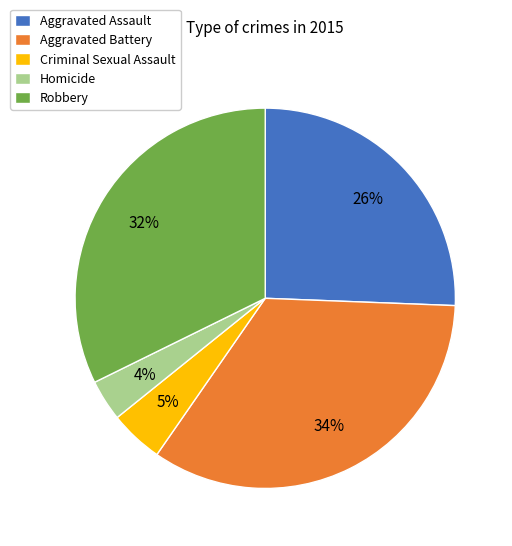

Rank the categories by value from lowest to highest.

Homicide, Criminal Sexual Assault, Aggravated Assault, Robbery, Aggravated Battery